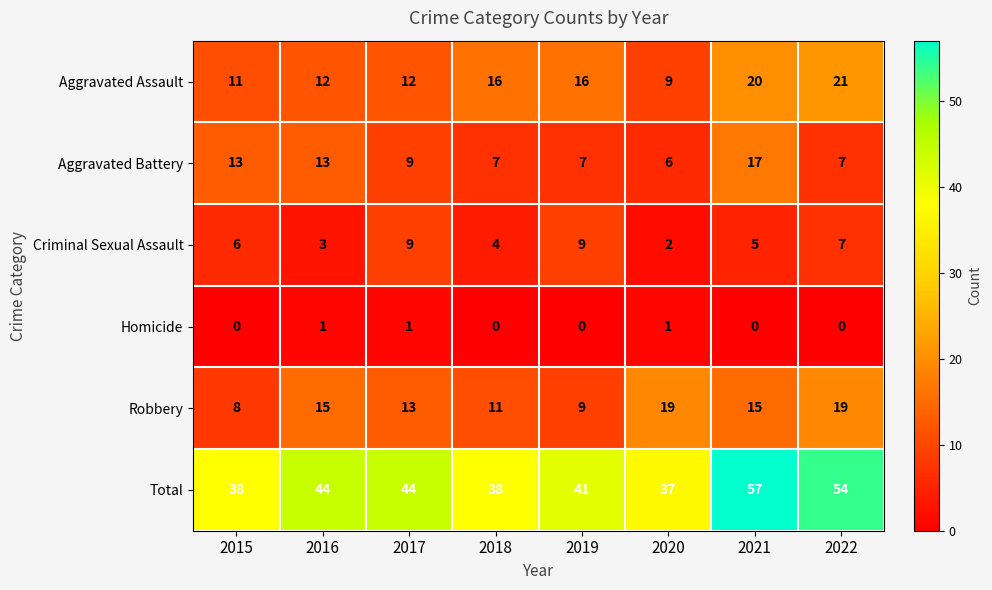

What is the average value of the Total series?

44